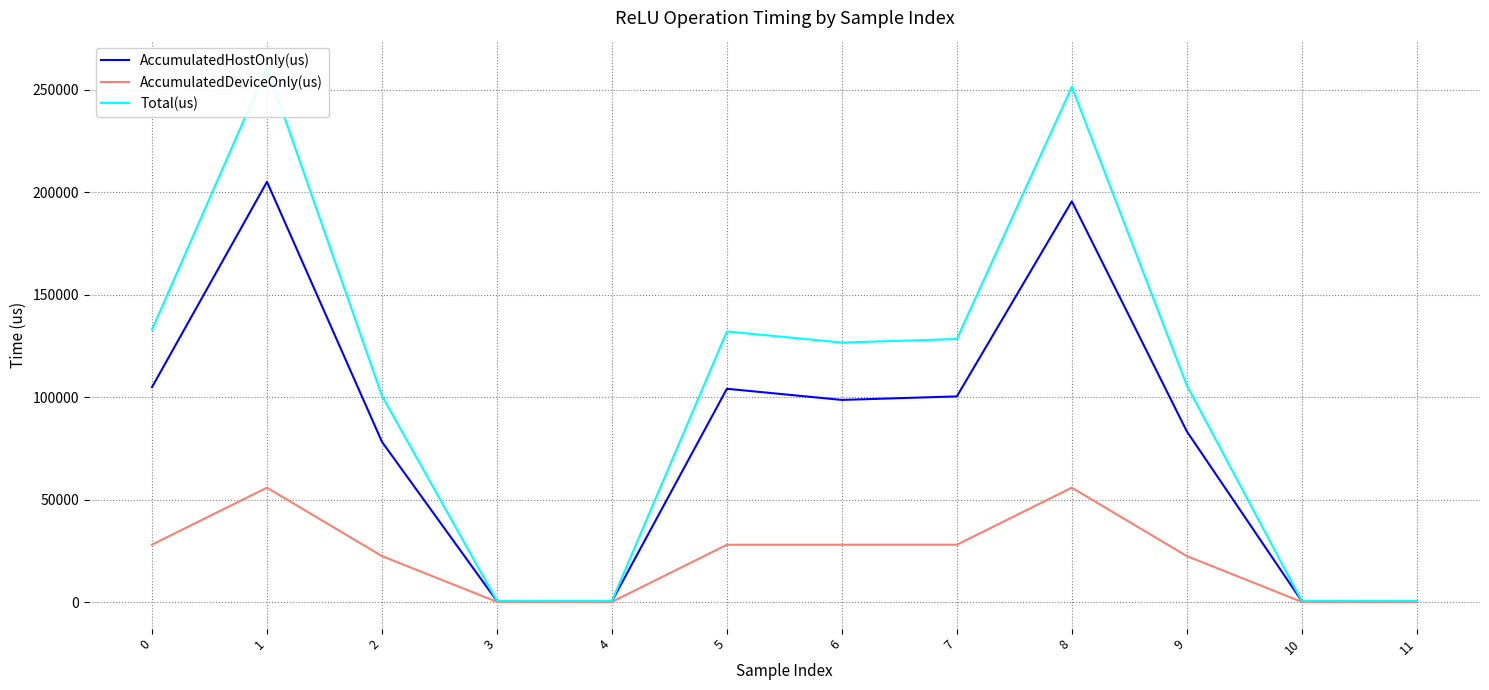

True or false: AccumulatedHostOnly(us) and Total(us) cross at least once.

False